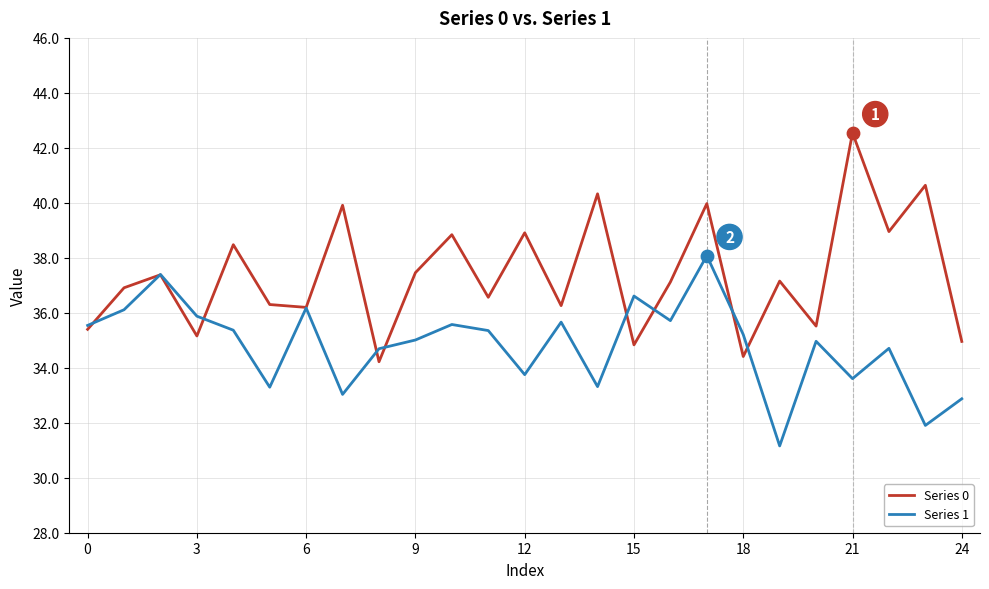

What is the minimum value for Series 1?

31.2